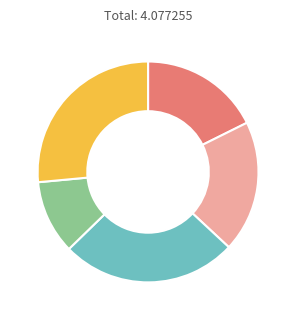

Does any single category account for the majority?

No